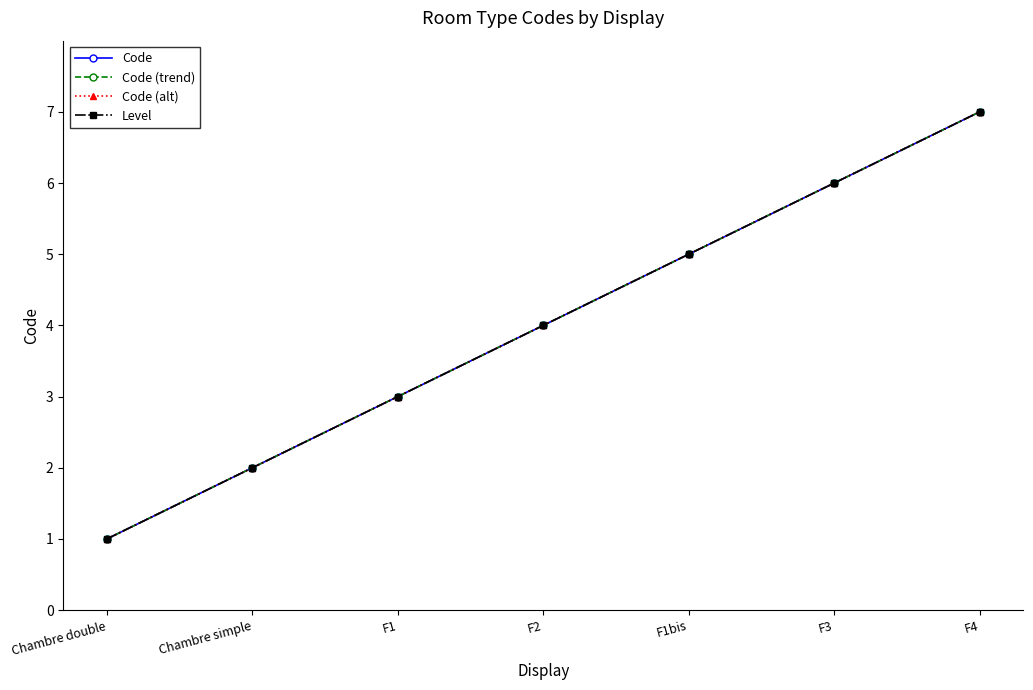

How many lines are shown in the chart?

4